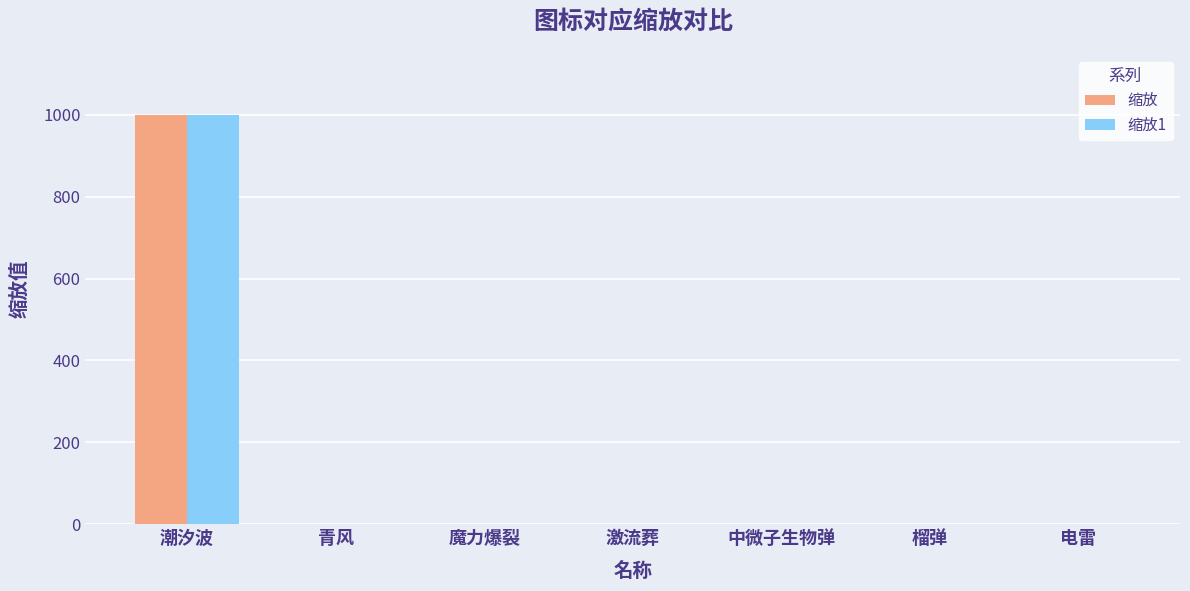

How many categories are shown in the chart?

7